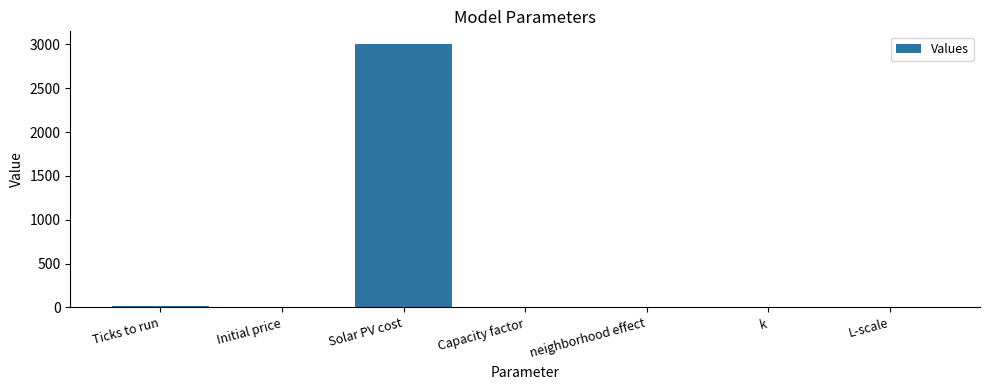

Is it true that the value at Solar PV cost is 4811.0?

False